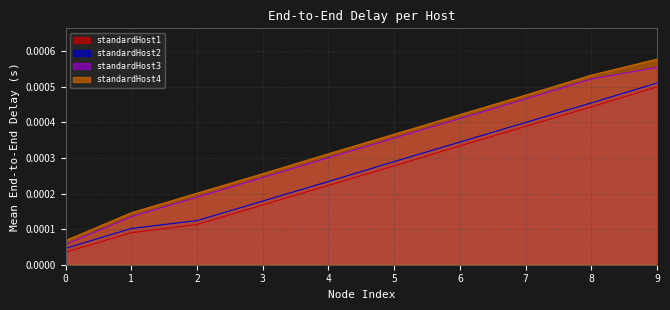

True or false: standardHost1 has a value of 0.0 at 1.

False